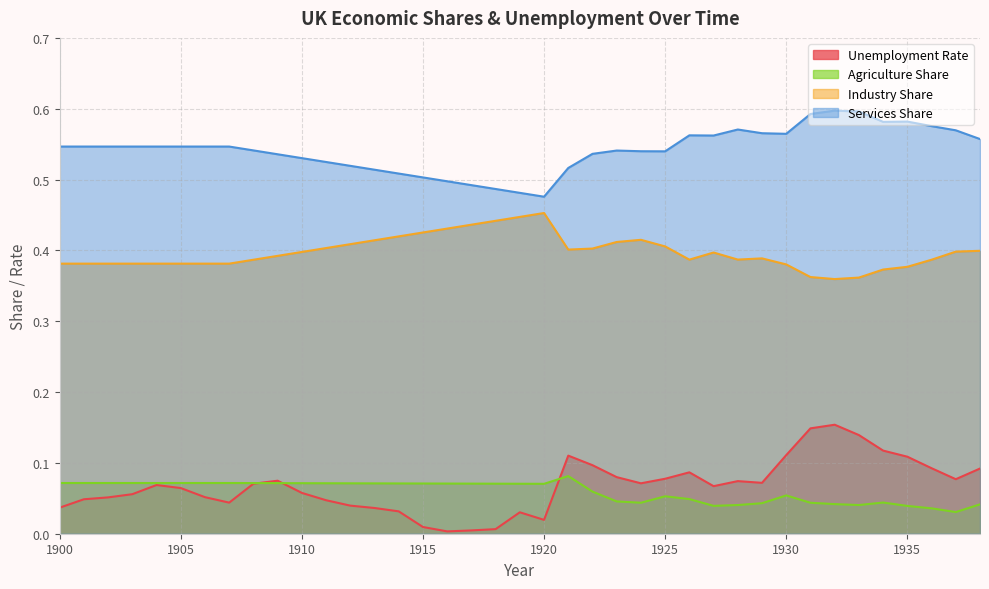

True or false: Industry Share and Unemployment Rate intersect in this chart.

False